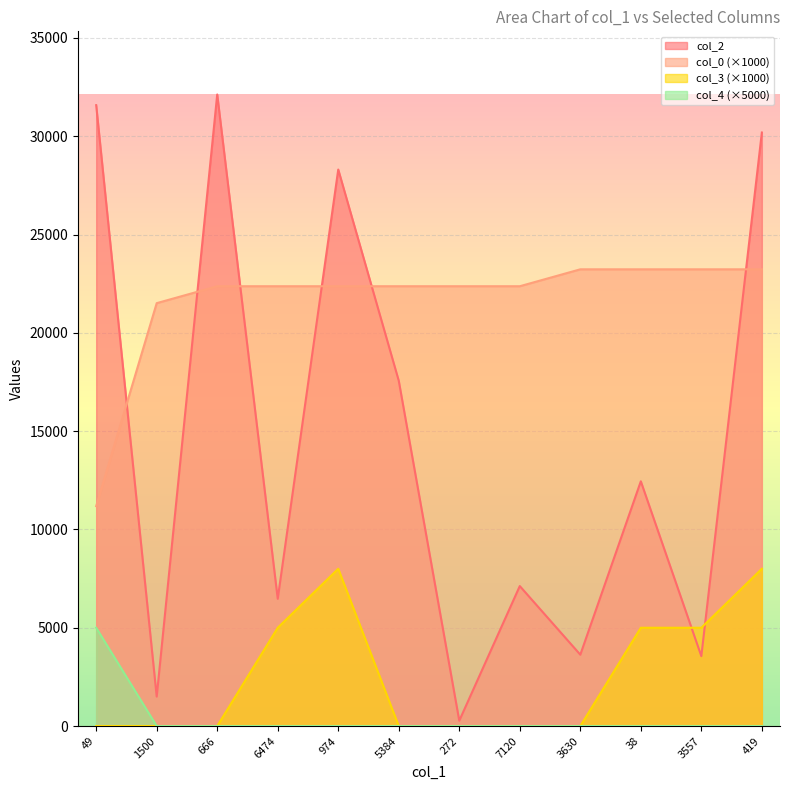

Which series ends up on top after the final intersection of col_2 and col_0?

col_2